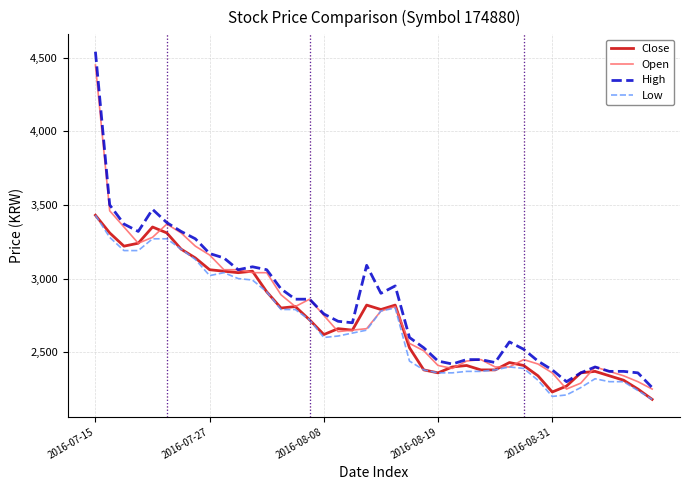

Which series has the largest range (max minus min)?

High